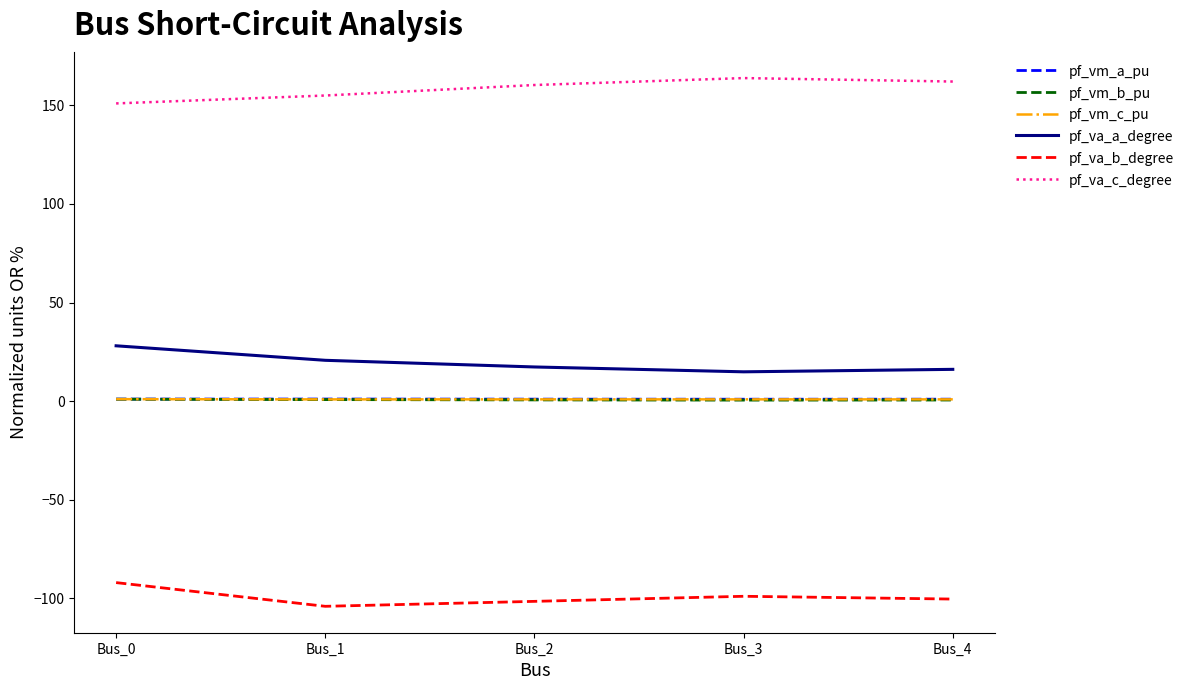

Which series has the largest total across all categories?

pf_va_c_degree